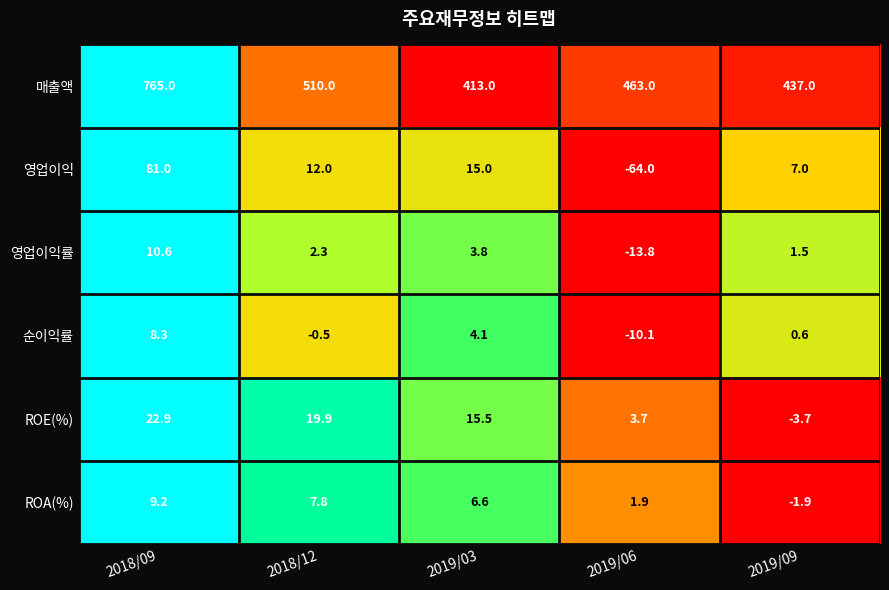

Reading left to right, what are all the values shown in this chart?

매출액: 2018/09=765.0	2018/12=510.0	2019/03=413.0	2019/06=463.0	2019/09=437.0
영업이익: 2018/09=81.0	2018/12=12.0	2019/03=15.0	2019/06=-64.0	2019/09=7.0
영업이익률: 2018/09=10.6	2018/12=2.3	2019/03=3.8	2019/06=-13.8	2019/09=1.5
순이익률: 2018/09=8.3	2018/12=-0.5	2019/03=4.1	2019/06=-10.1	2019/09=0.6
ROE(%): 2018/09=22.9	2018/12=19.9	2019/03=15.5	2019/06=3.7	2019/09=-3.7
ROA(%): 2018/09=9.2	2018/12=7.8	2019/03=6.6	2019/06=1.9	2019/09=-1.9